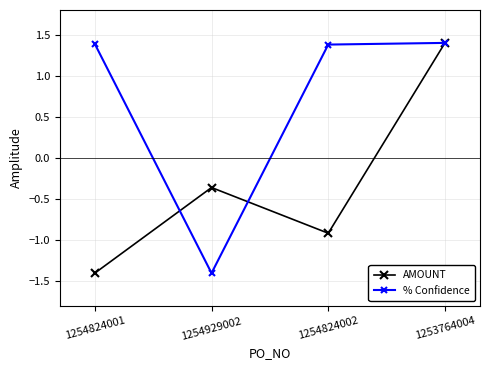

The % Confidence series shows 0.6 at 1254824002. True or false?

False